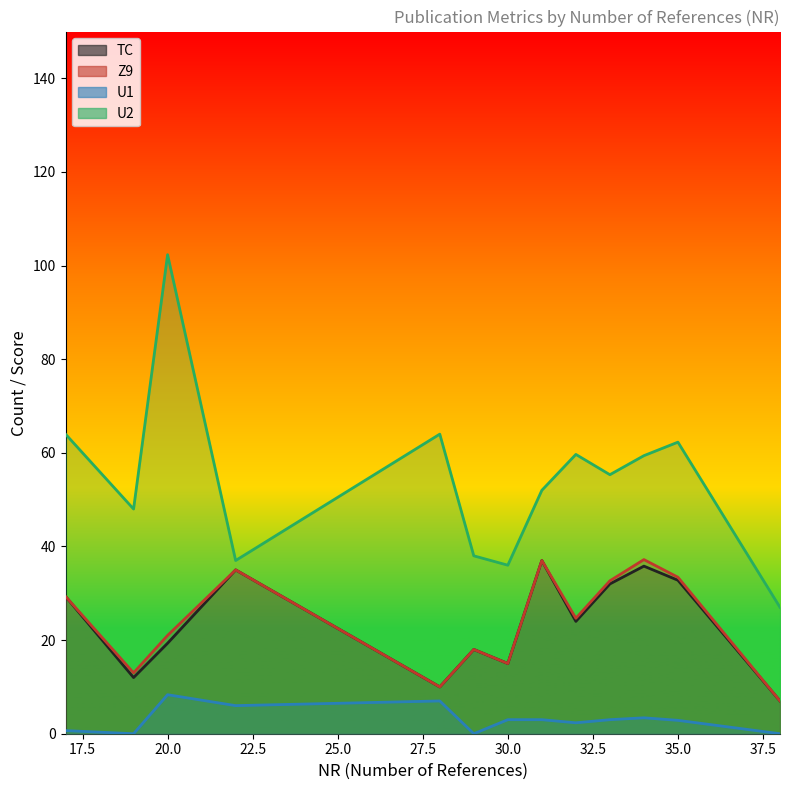

Which category has the highest value across all series?

20